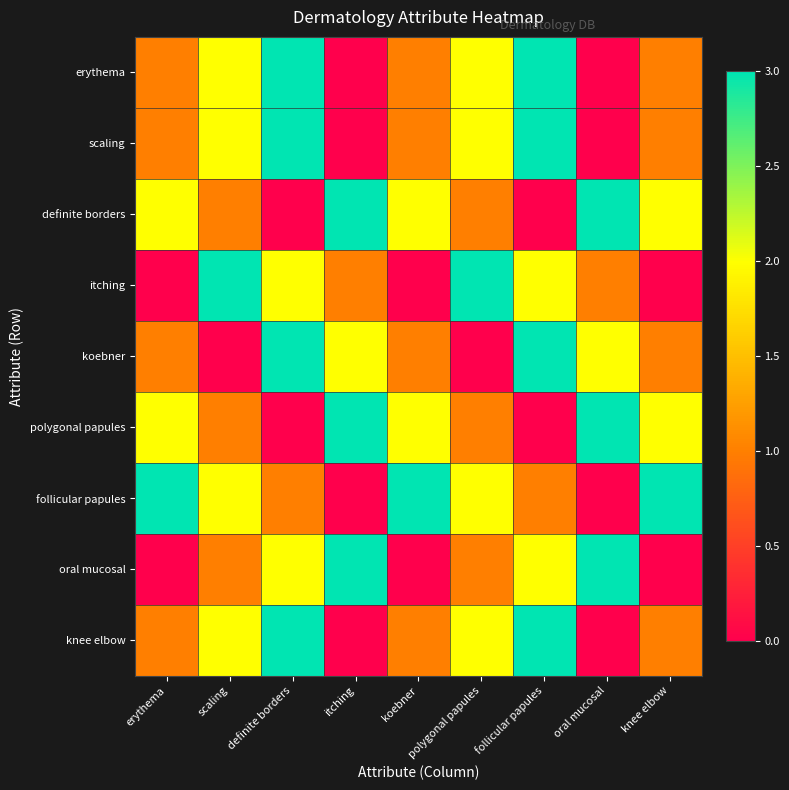

How many categories are shown in the chart?

9